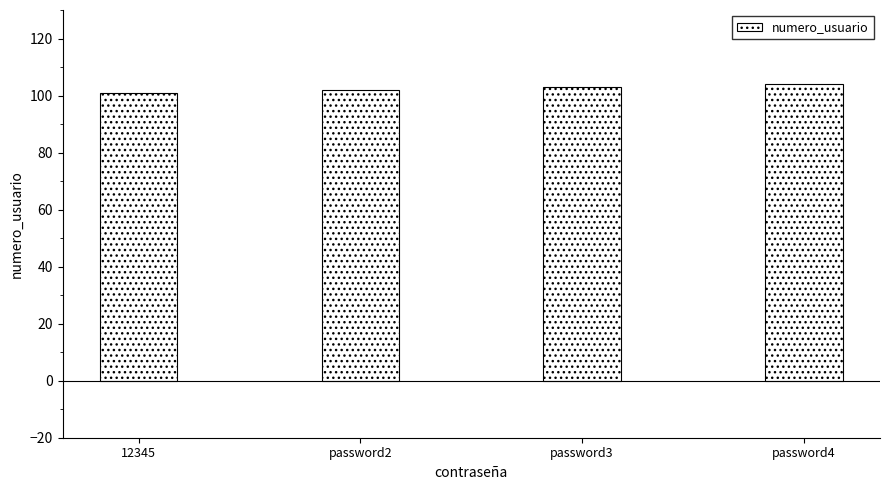

What is the ratio of the value at 12345 to the value at password4?

1.0